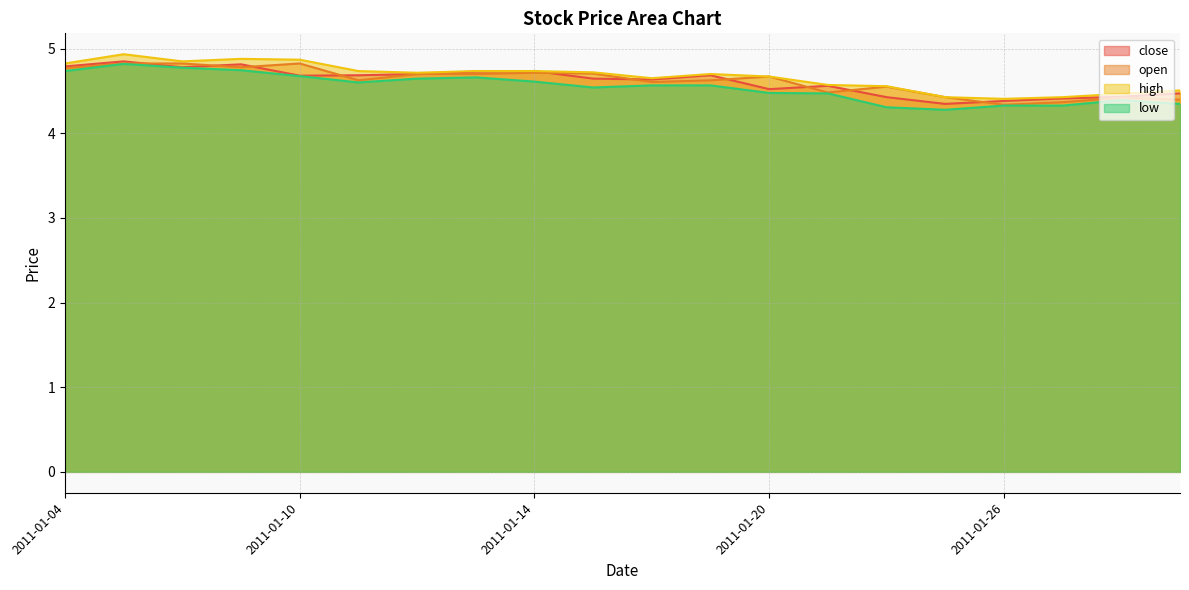

What is the average value of the low series?

4.5